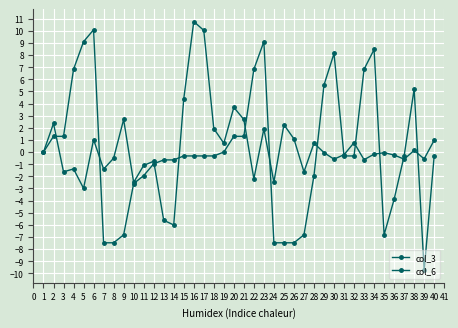

How many intersections are there between col_3 and col_6?

12